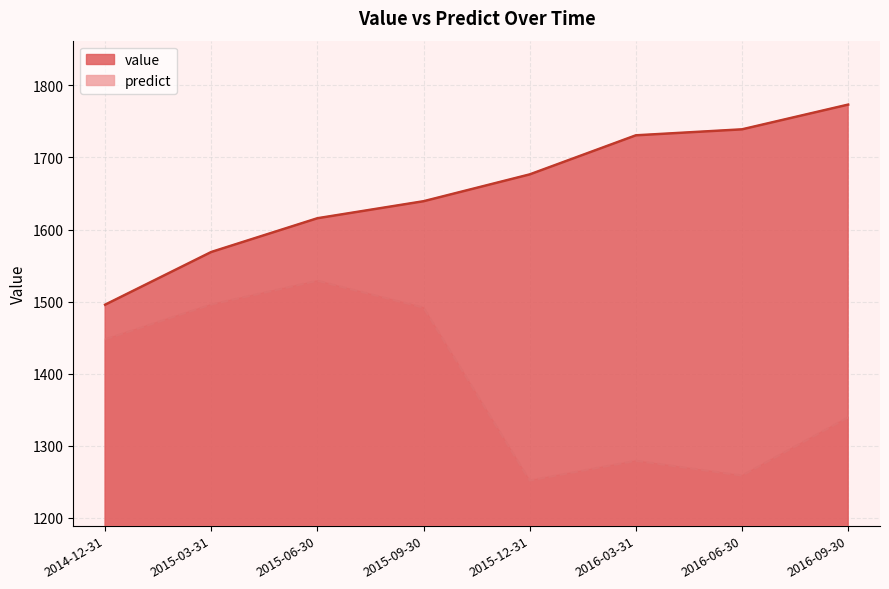

Count the number of categories in the chart.

8